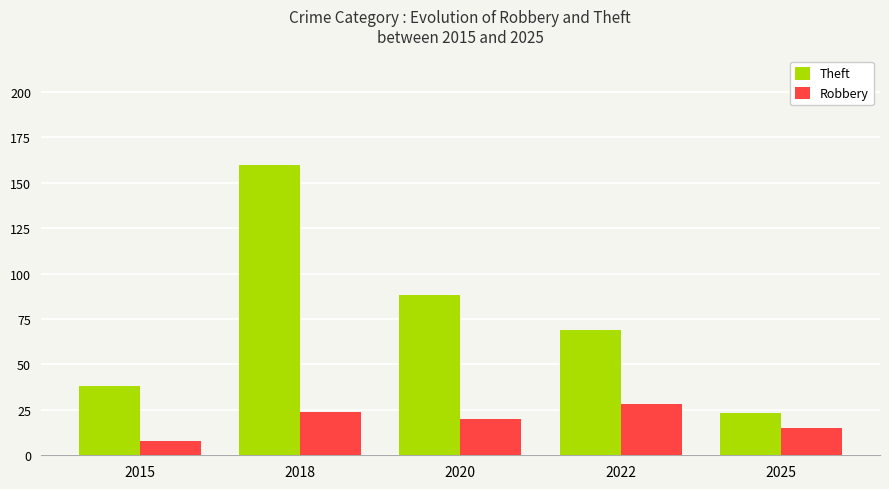

What is the difference between the second highest and minimum values in the Robbery series?

16